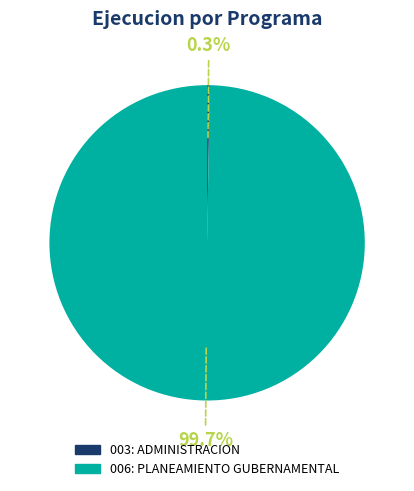

Which slice is the largest?

006: PLANEAMIENTO GUBERNAMENTAL